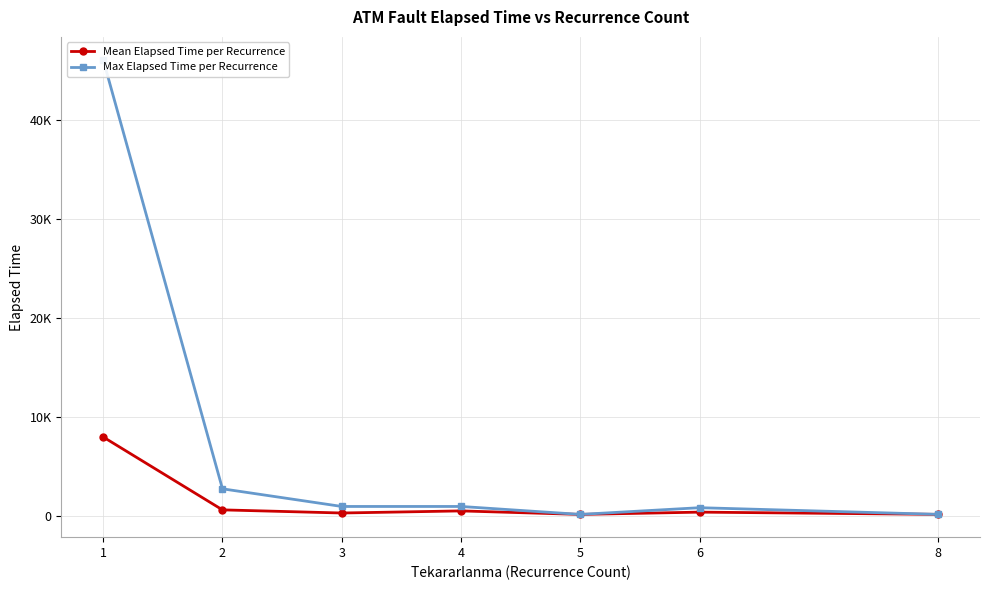

Does the chart display data point markers on the line(s)?

Yes